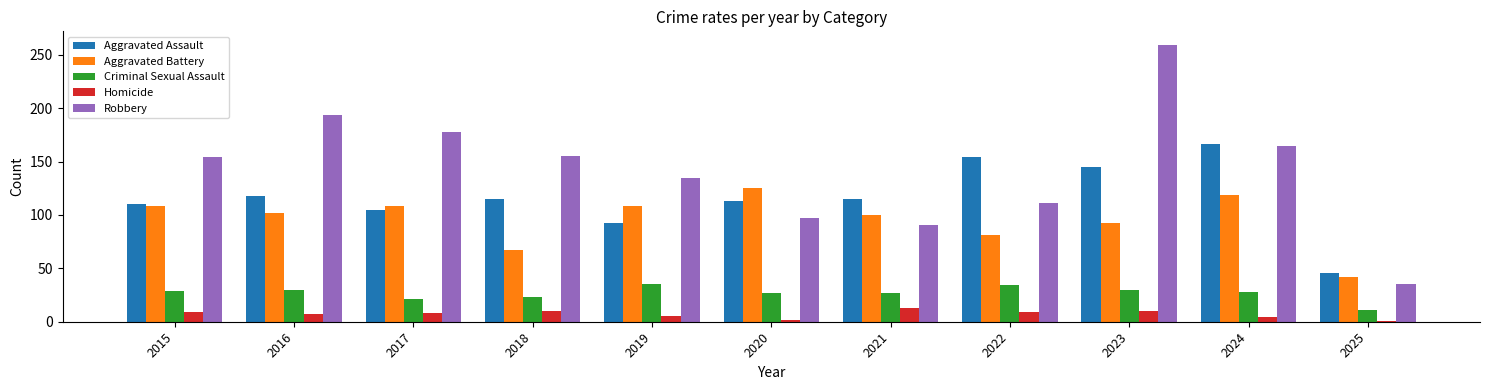

At which category is the sum across all series the highest?

2023